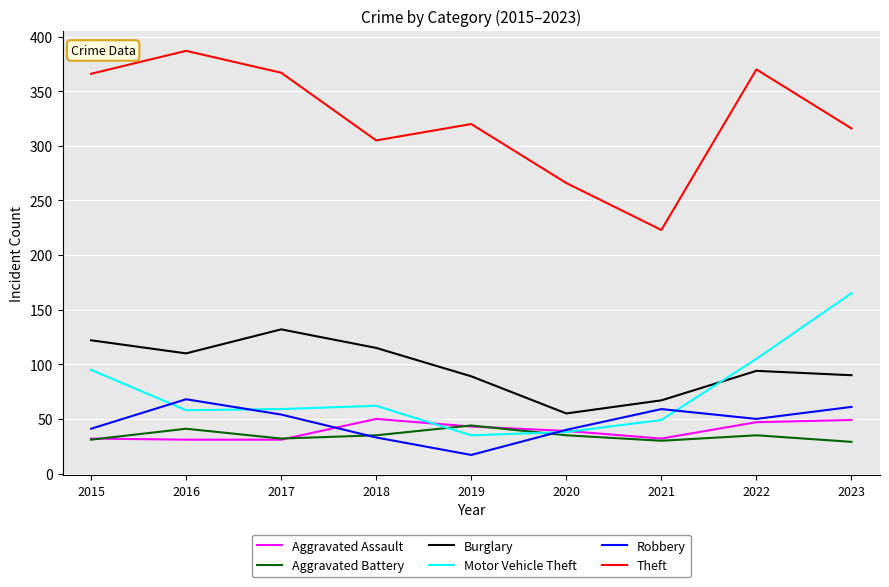

Where does the Motor Vehicle Theft series first go above 59?

2015